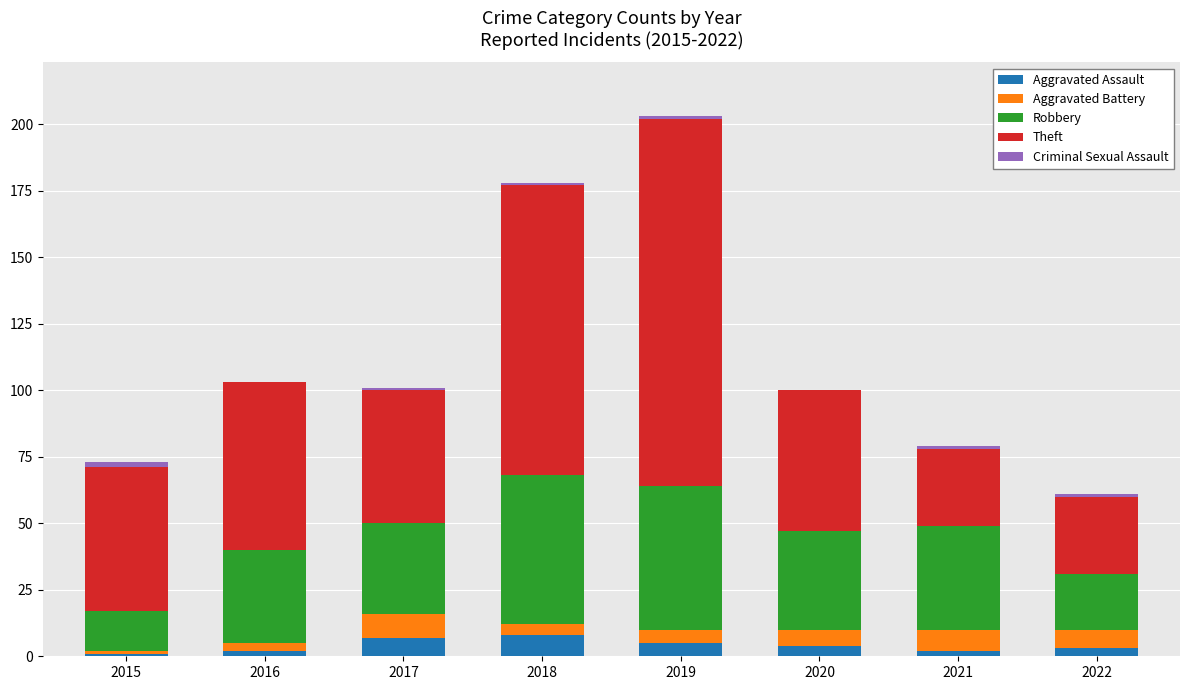

What is the difference between the Aggravated Assault values at 2016 and 2019?

3